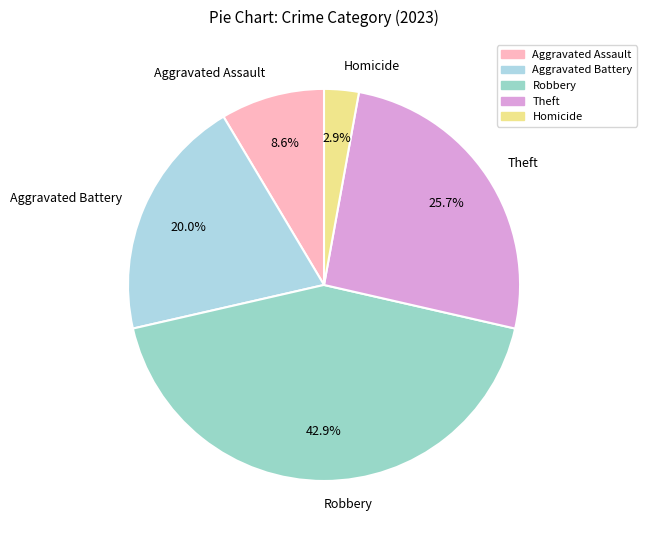

What is the largest slice in the pie chart?

Robbery